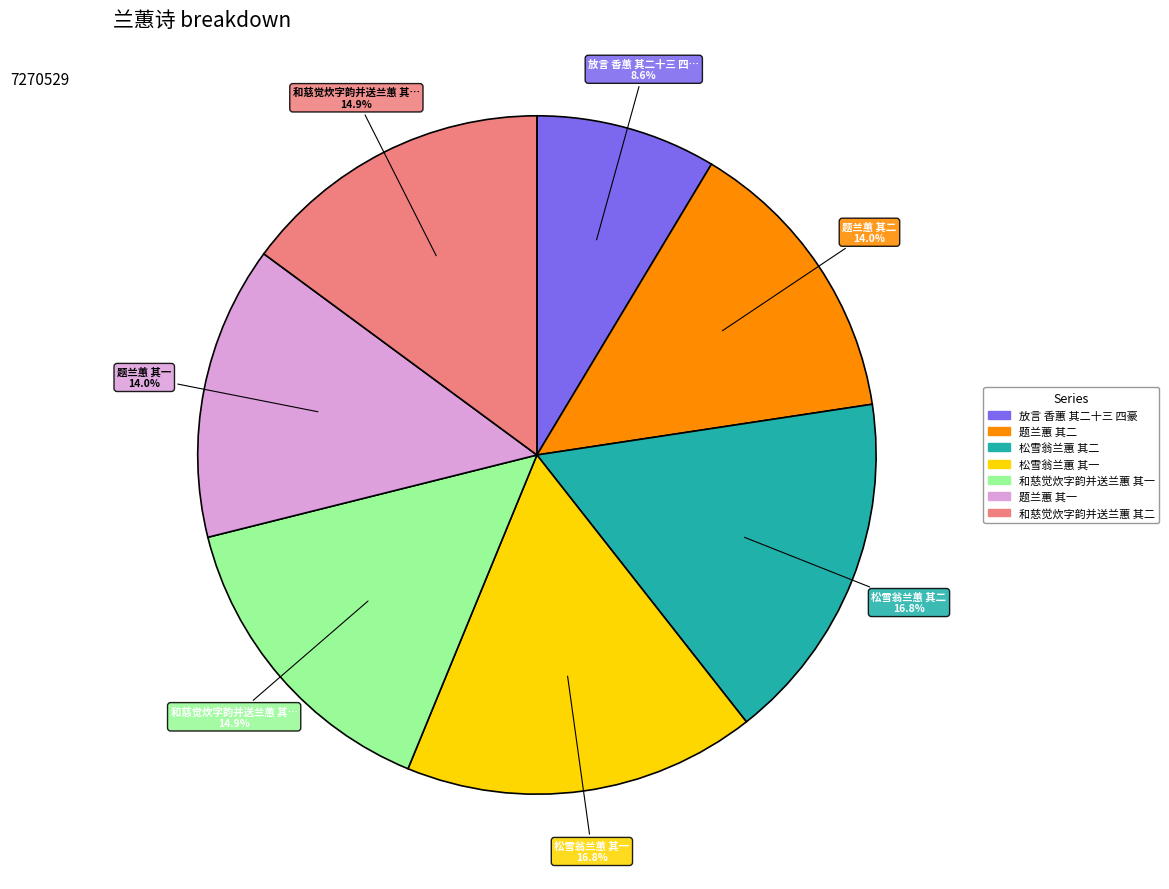

How many slices are in this pie chart?

7